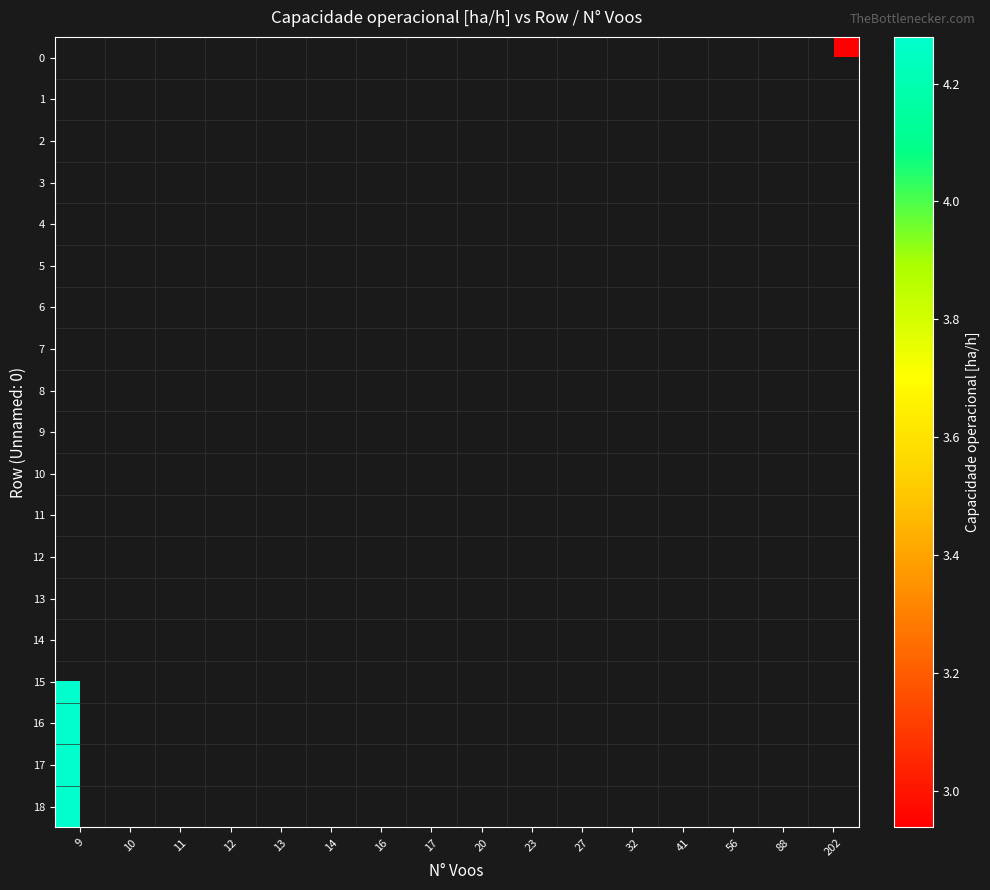

Which series has the largest range (max minus min)?

row_15